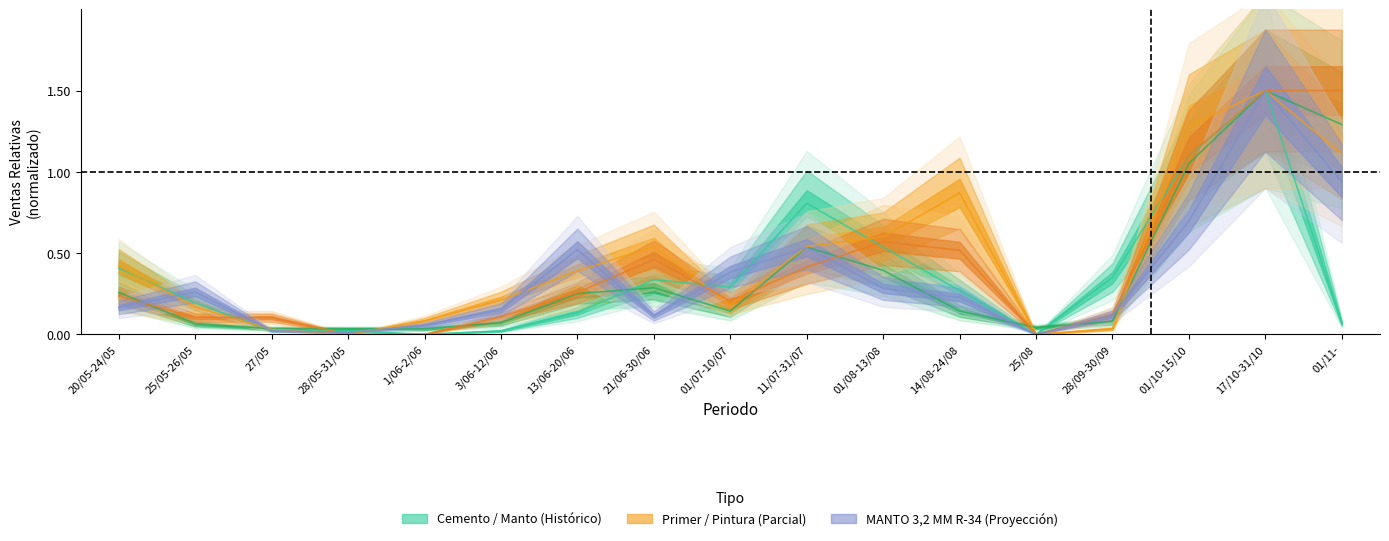

True or false: MANTO 3,2 MM (R-34) has a value of 0.0 at 27/05.

True